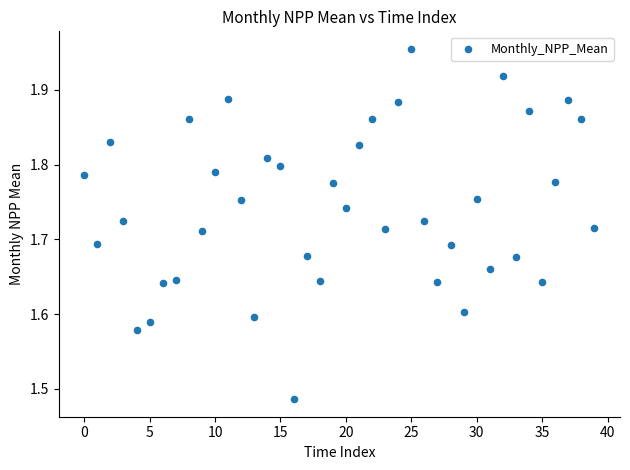

What is the range of Y values (max minus min)?

0.5